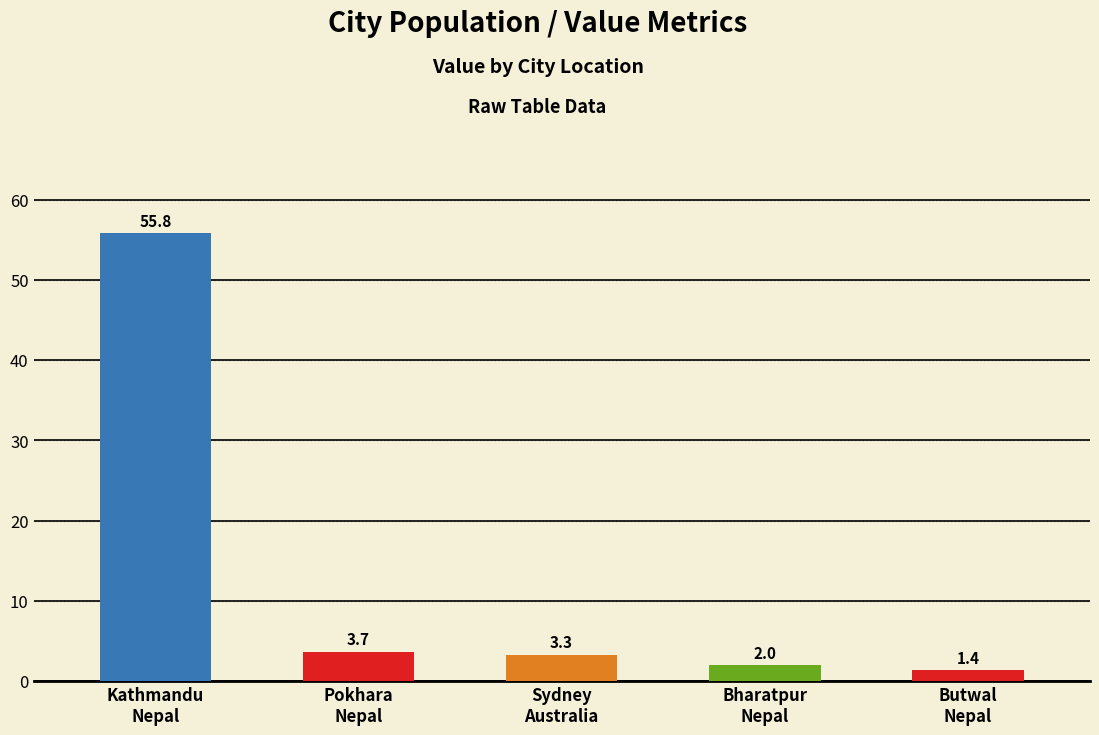

What is the difference between the maximum and minimum values?

54.4